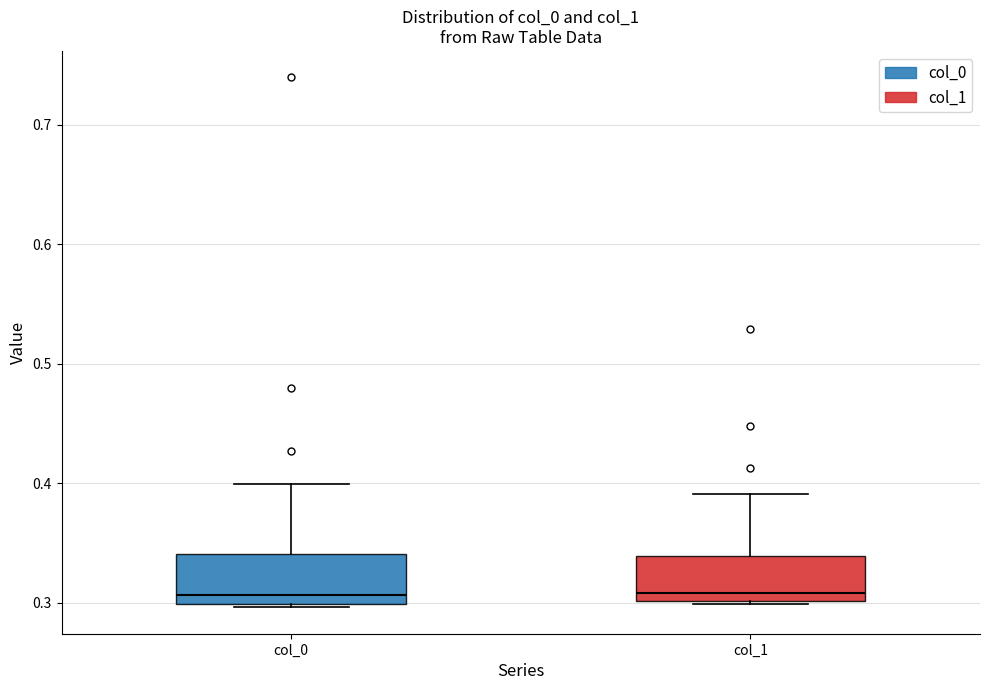

Reading left to right, read every box against the y-axis: the position of its median line, the range the box covers, and the ends of its whiskers. The values are not printed on the chart, so give them approximately, as read against the axis.

col_0: median 0.31, box 0.30 to 0.34, whiskers 0.30 to 0.40
col_1: median 0.31, box 0.30 to 0.34, whiskers 0.30 to 0.39